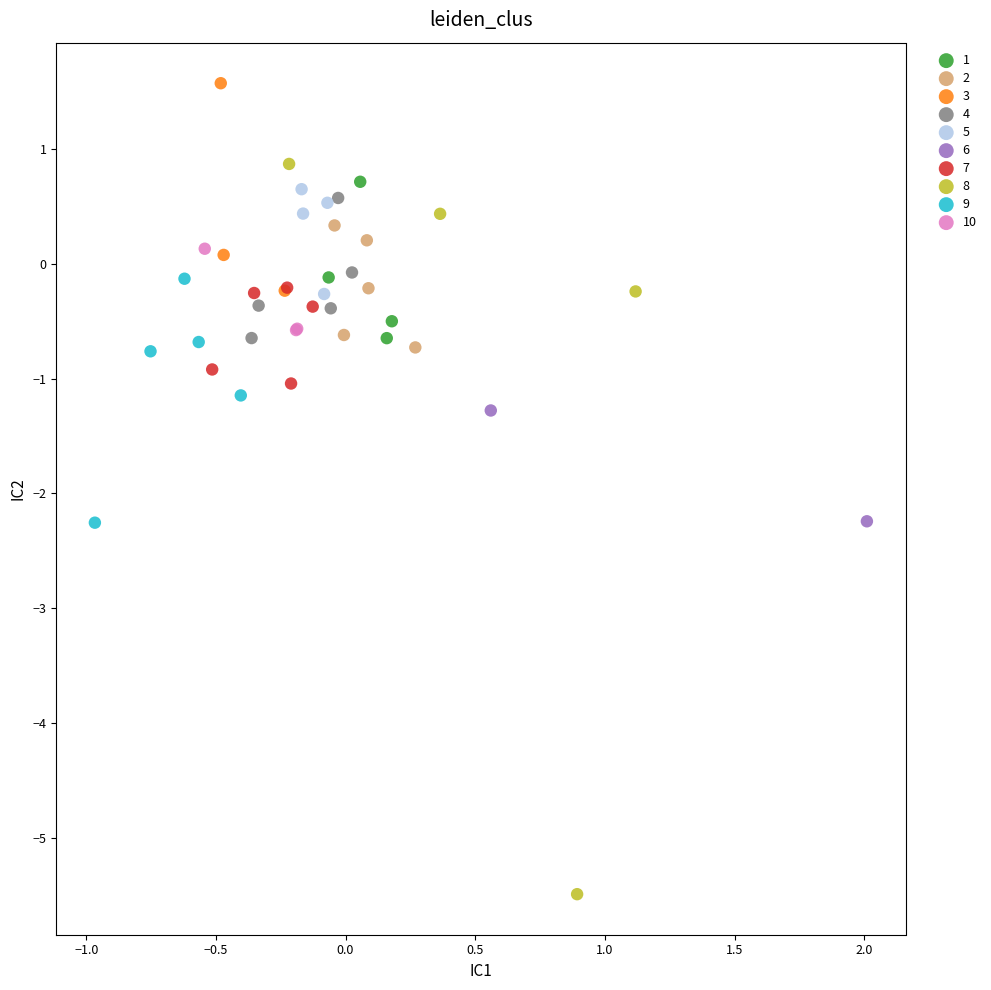

Which series has the largest Y range (max minus min)?

8